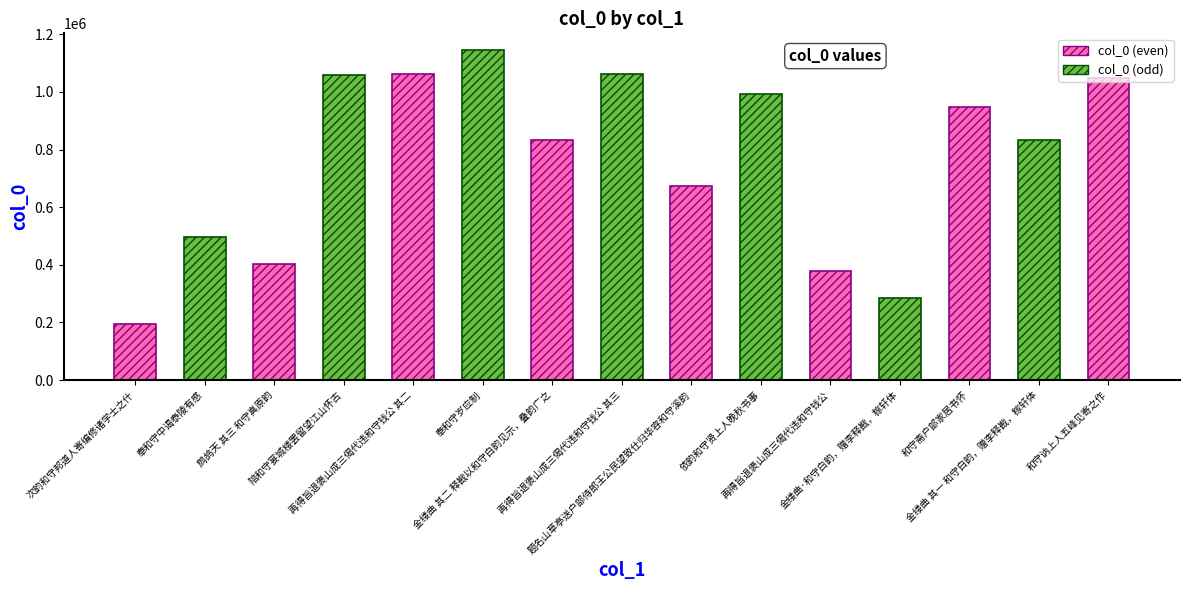

Reading left to right, extract all data points from this chart.

192913	494918	403562	1058372	1061878	1146125	834618	1061879	672797	992308	377089	283525	946952	834617	1049948